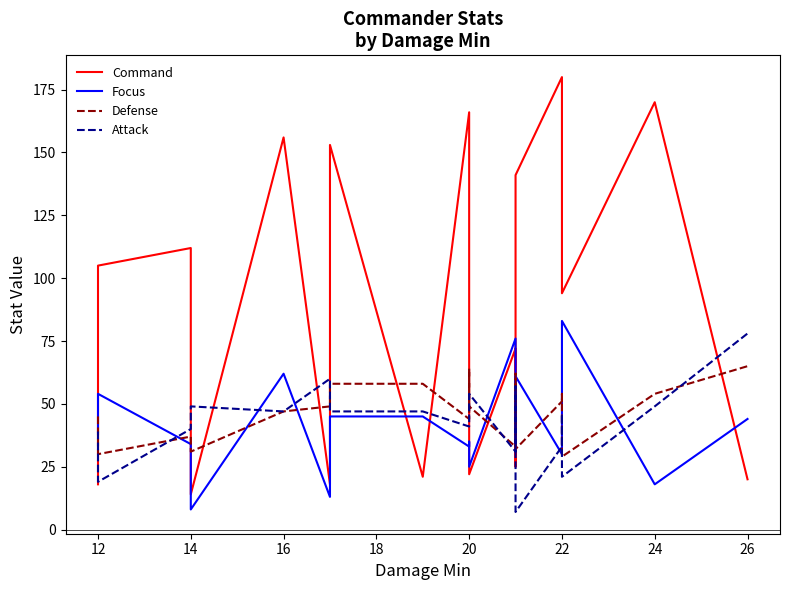

How many interior local valleys does the Focus series have?

7